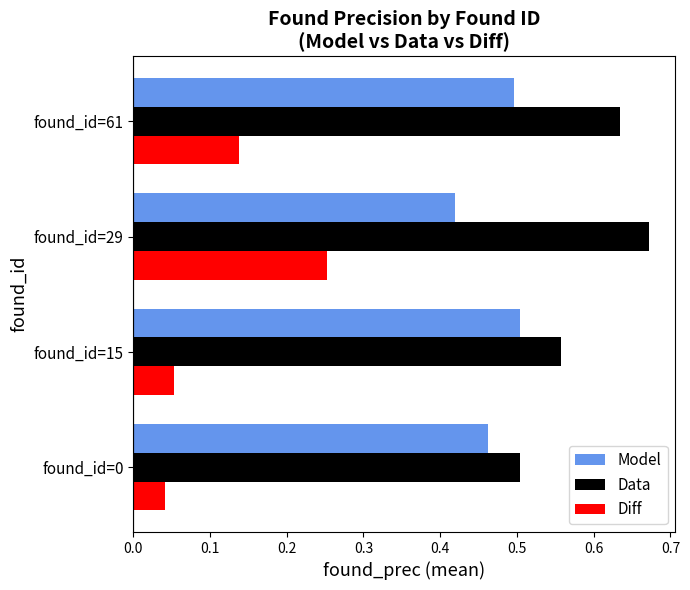

List the series in order of their peak value, highest first.

Data, Model, Diff